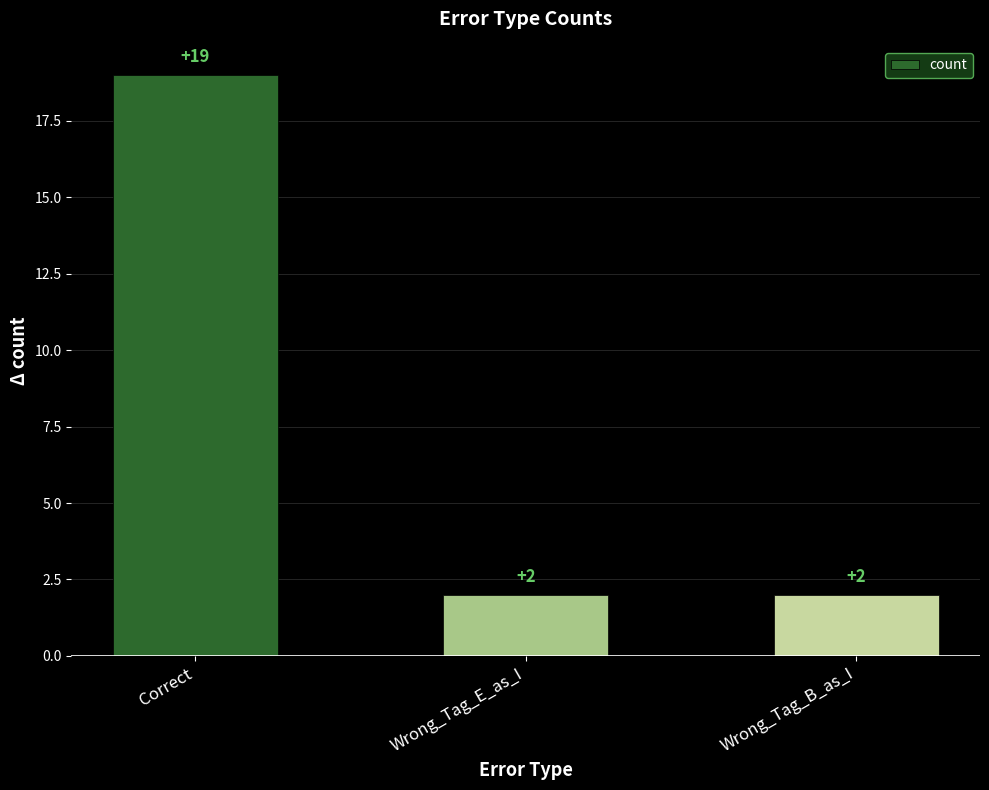

What is the approximate value at Correct?

19